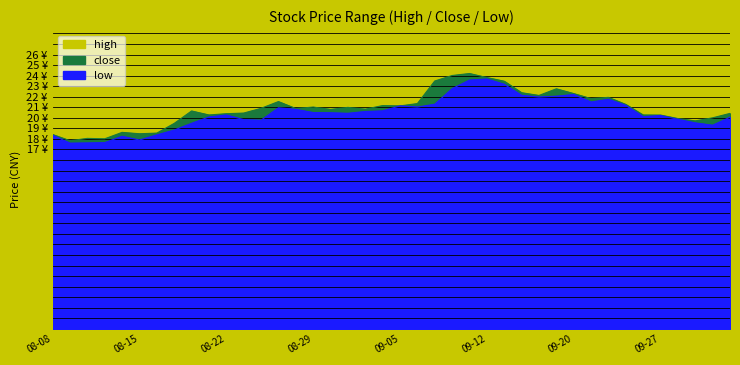

Reading right to left, extract all data points from this chart.

high: 20.7	20.0	20.4	20.4	20.7	21.6	21.8	22.2	22.2	22.8	22.8	22.7	23.6	24.2	24.6	26.2	24.9	23.5	21.5	21.7	21.3	21.2	21.2	21.6	21.3	21.7	22.1	21.0	20.6	20.8	20.5	21.4	19.6	18.9	18.6	18.8	18.2	18.1	18.8	18.7
close: 20.4	20.0	19.7	19.9	20.3	20.3	21.3	21.9	21.8	22.3	22.8	22.1	22.4	23.5	23.8	24.2	24.0	23.5	21.4	21.1	21.2	20.8	21.0	20.8	21.0	20.9	21.5	20.9	20.4	20.4	20.3	20.6	19.5	18.6	18.5	18.6	18.0	18.1	17.8	18.4
low: 20.1	19.3	19.5	19.9	20.2	20.1	21.2	21.8	21.5	22.2	22.1	22.0	22.1	23.2	23.7	23.6	22.8	21.3	21.0	21.1	20.7	20.6	20.4	20.5	20.5	20.8	20.9	19.8	19.8	20.3	20.1	19.5	18.8	18.4	17.9	18.2	17.6	17.6	17.6	18.4